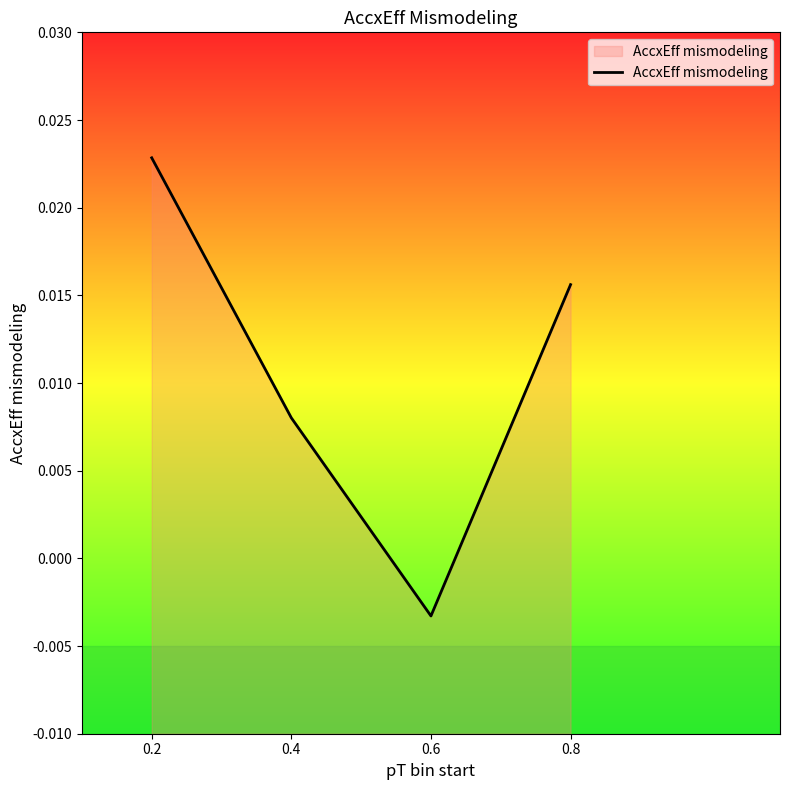

Count the values in the range 0 to 1.

3